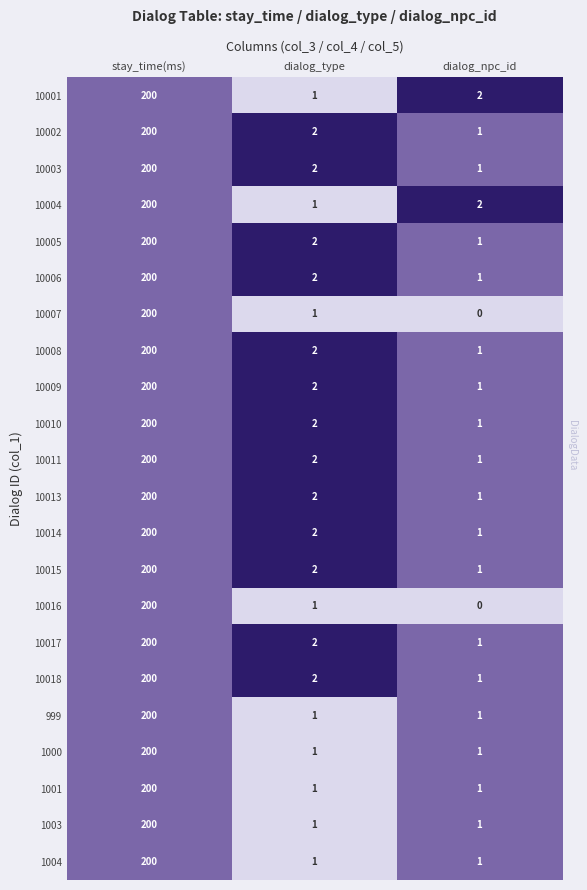

Which category has the highest value in the 10006 series?

stay_time(ms)